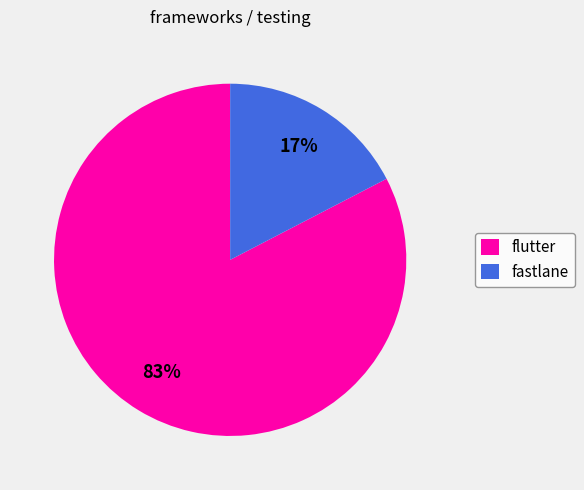

Combined, do flutter and fastlane account for over 50%?

Yes